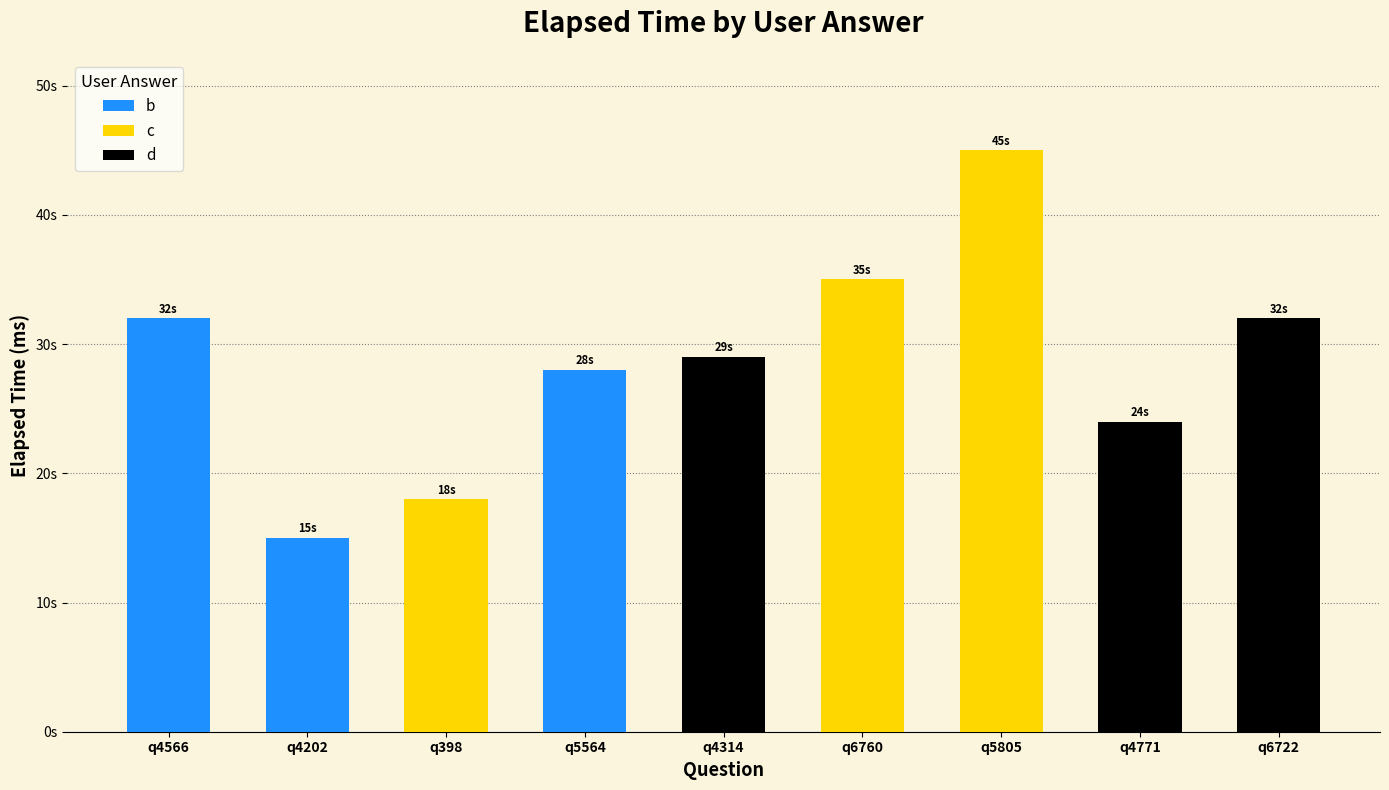

How many groups of bars are there?

9